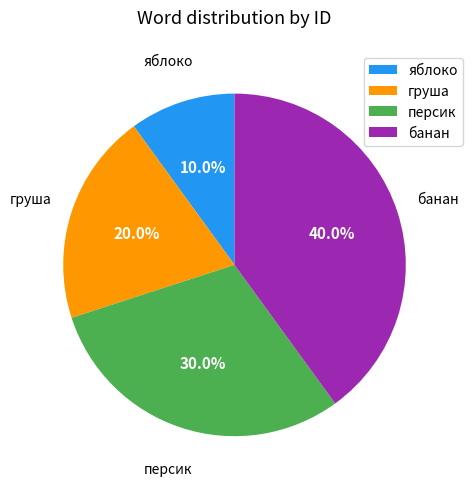

To the nearest percent, what is the combined percentage of банан and груша?

60%